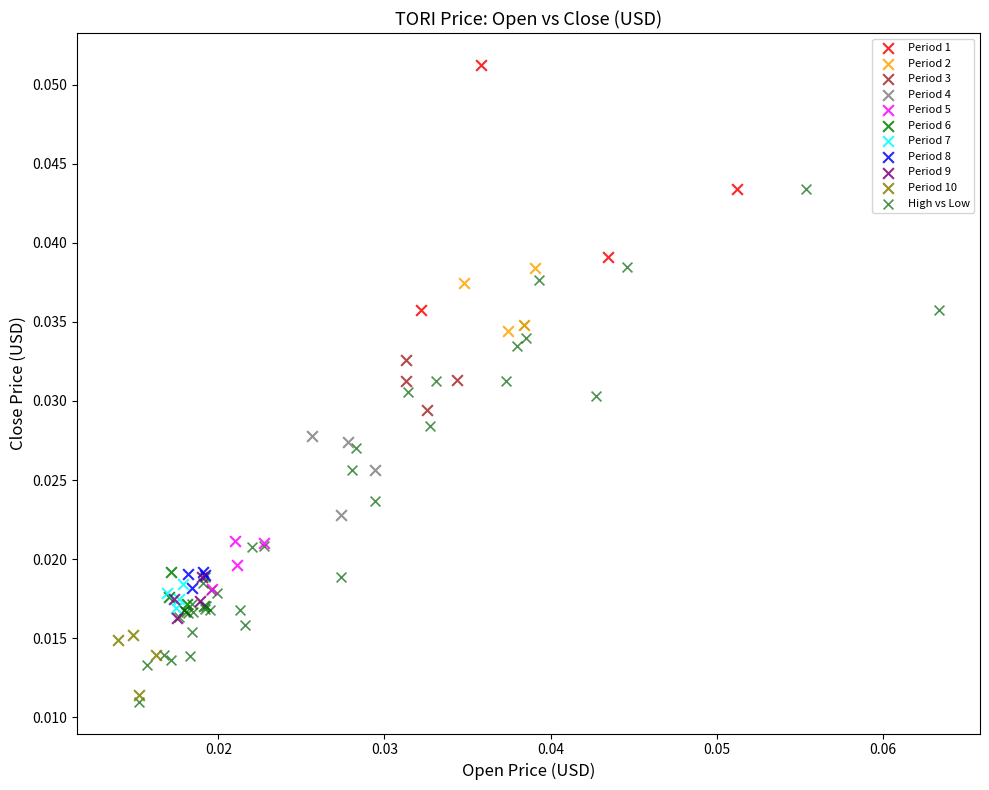

What are all the series names shown in the legend?

Period 1, Period 2, Period 3, Period 4, Period 5, Period 6, Period 7, Period 8, Period 9, Period 10, High vs Low